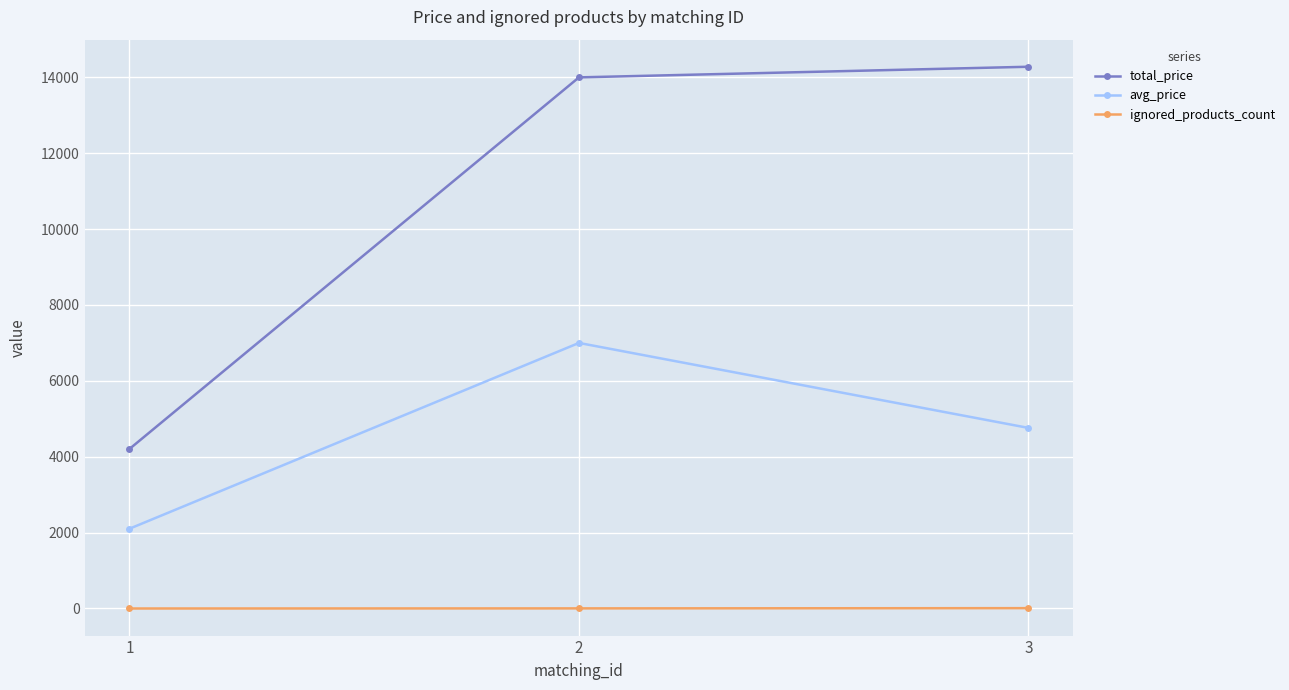

What is the maximum value for avg_price?

7000.0